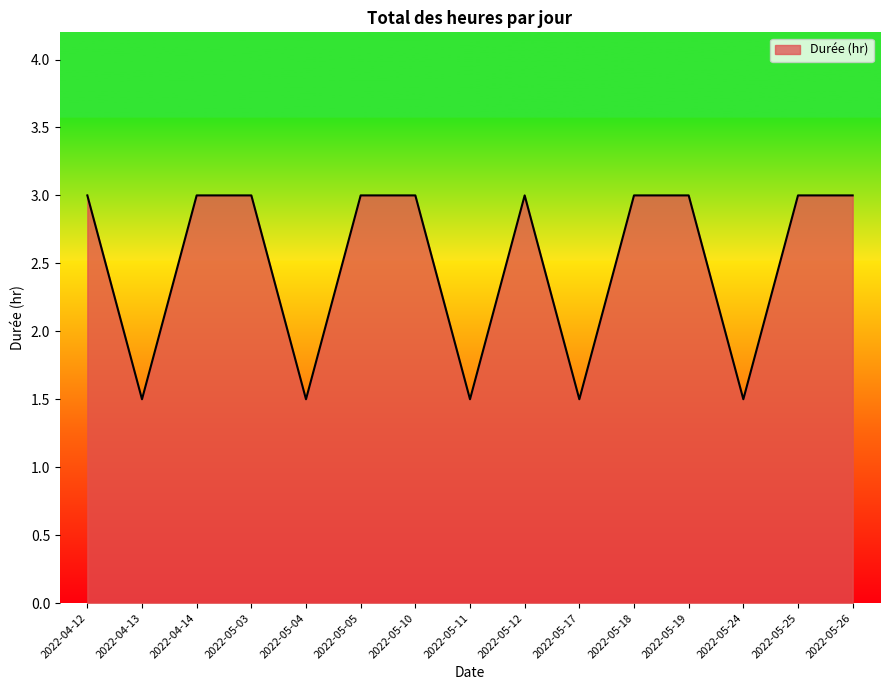

How many interior local valleys (lower than both neighbors) does the data have?

5